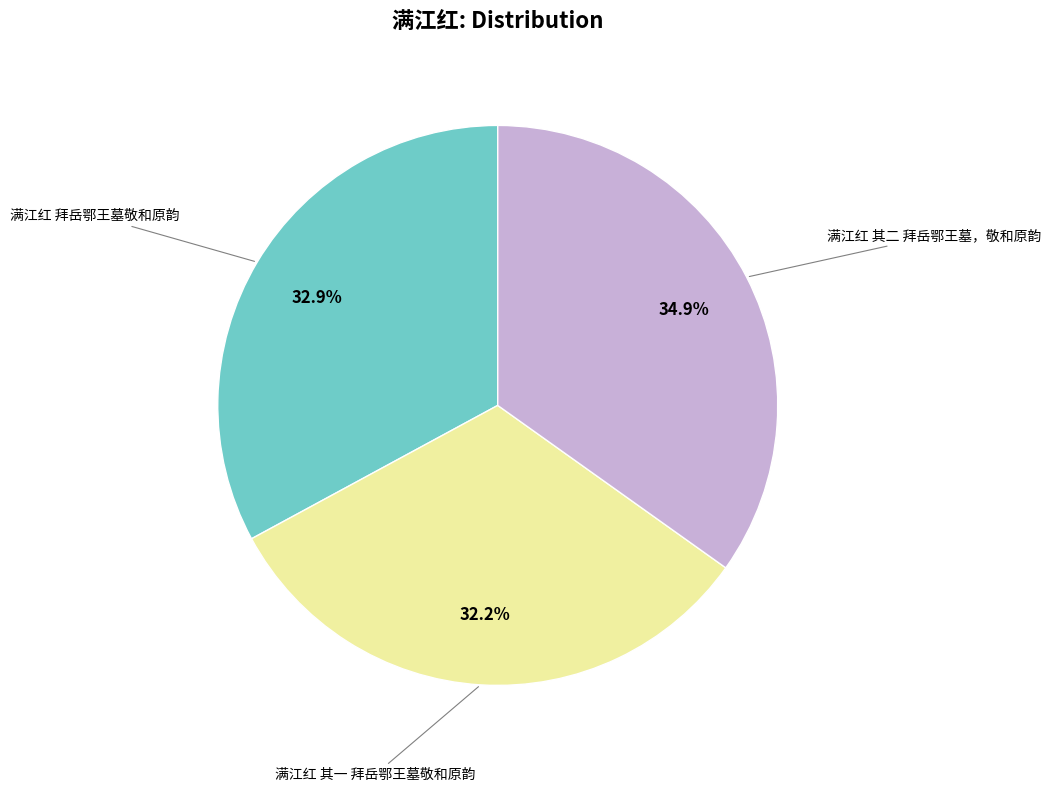

Between 满江红 拜岳鄂王墓敬和原韵 and 满江红 其一 拜岳鄂王墓敬和原韵, which is larger?

满江红 拜岳鄂王墓敬和原韵